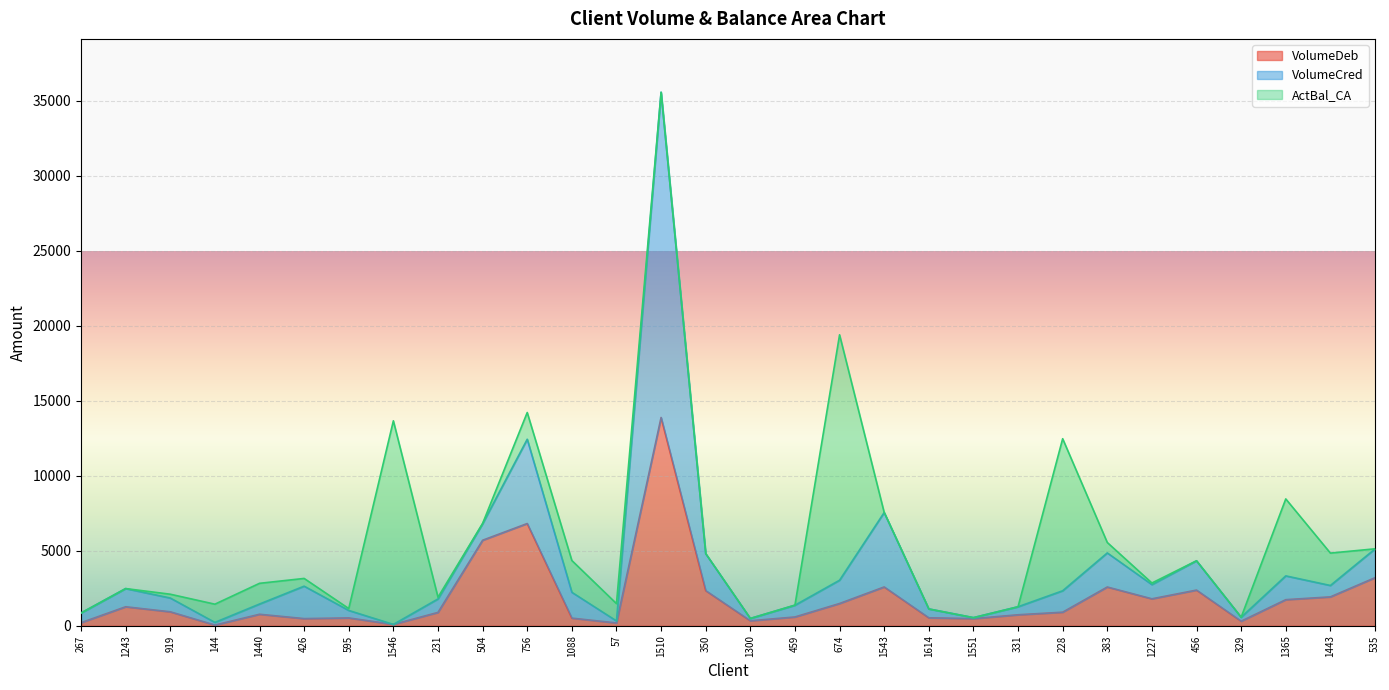

What is the difference between the maximum and second lowest values in the VolumeCred series?

35346.0